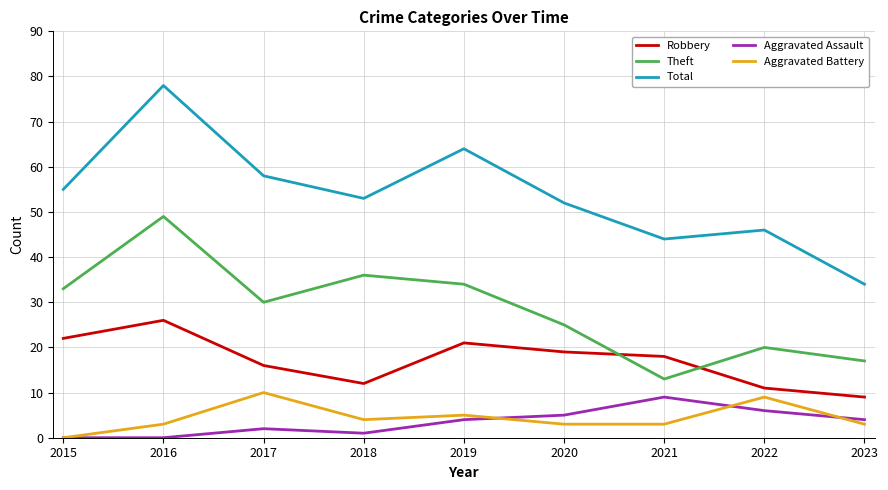

Which series has the widest spread of values?

Total